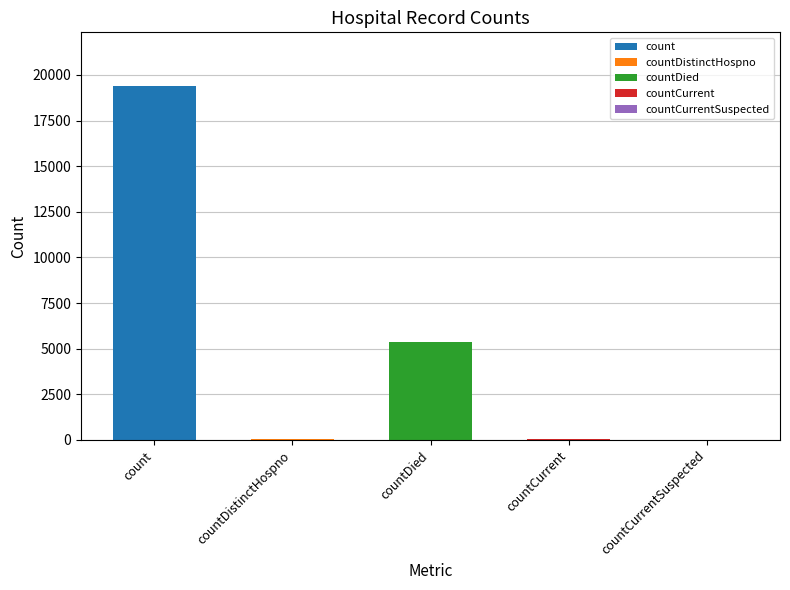

At which category does the chart reach its peak across all series?

count